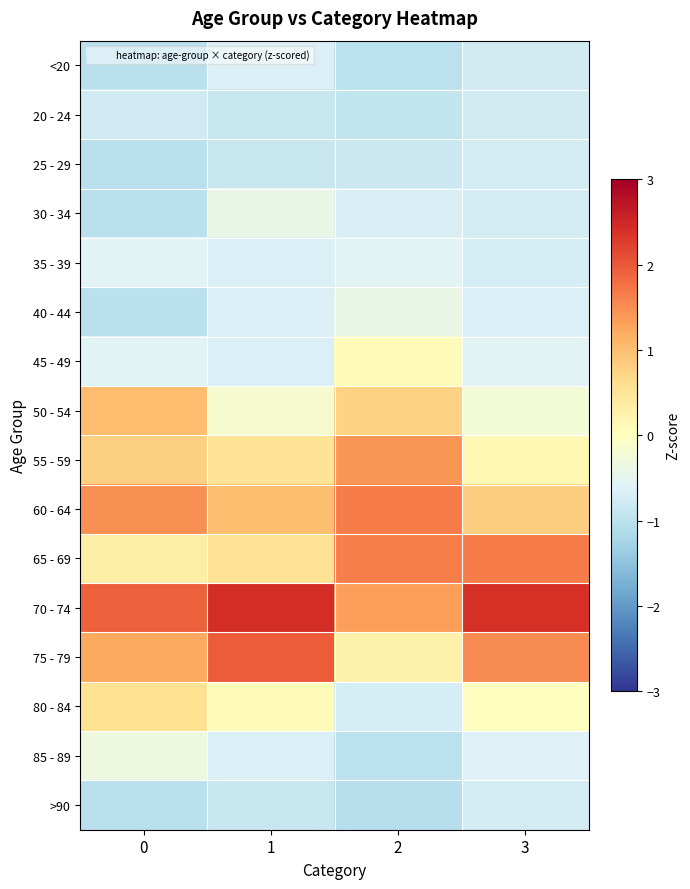

Which has a higher value, 3 or 0?

3